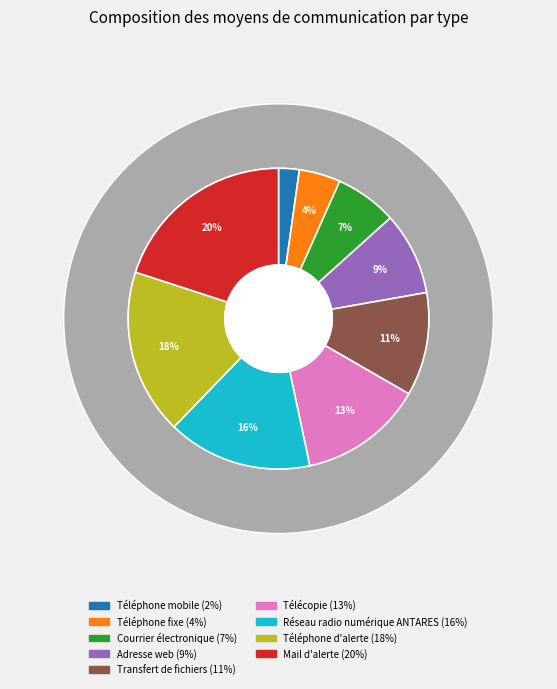

To the nearest percent, what portion does Téléphone mobile represent?

2%